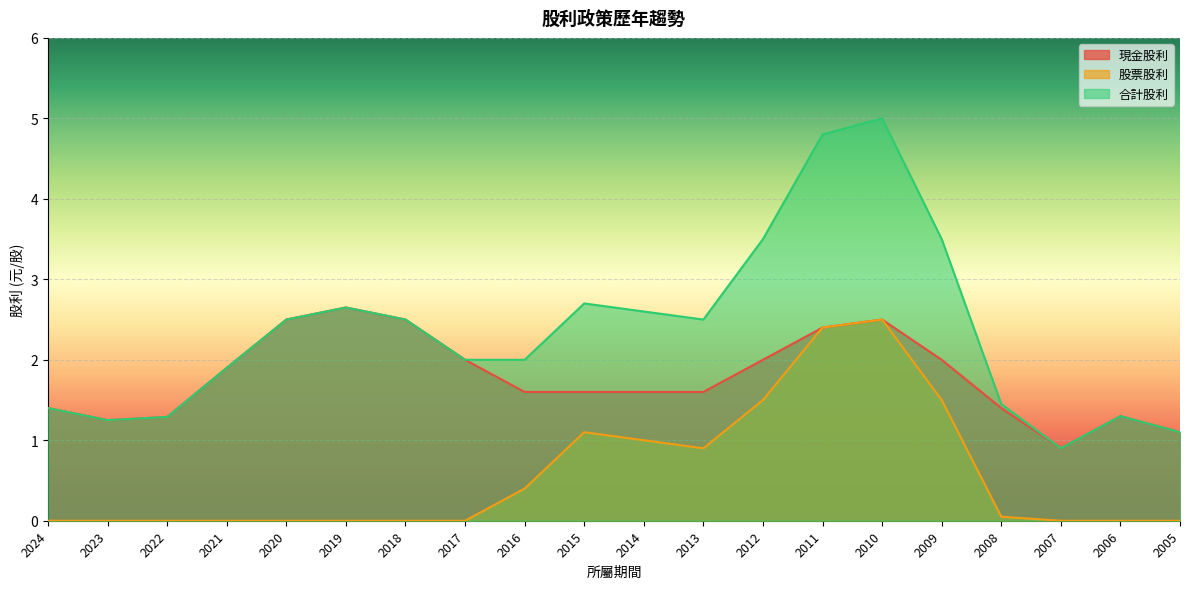

What is the difference between the maximum and minimum values in the 現金股利 series?

1.8